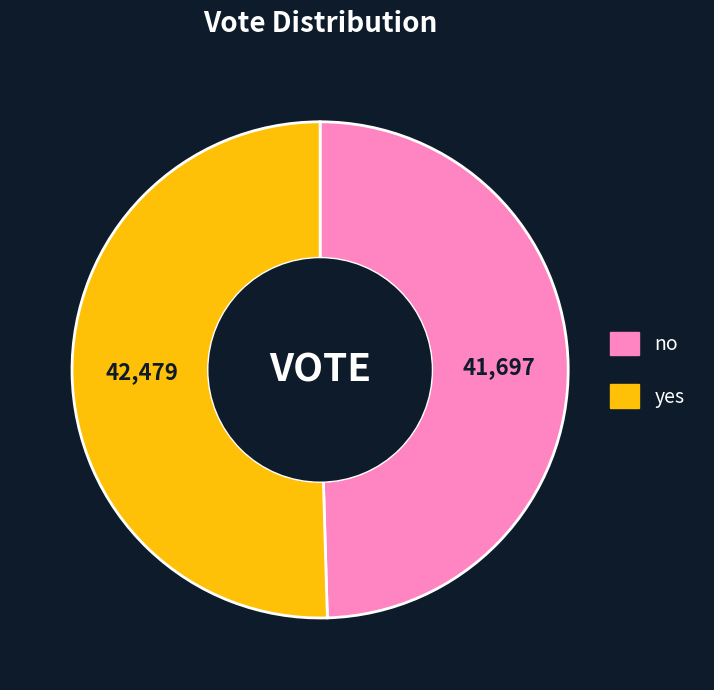

Count the number of slices in the pie.

2